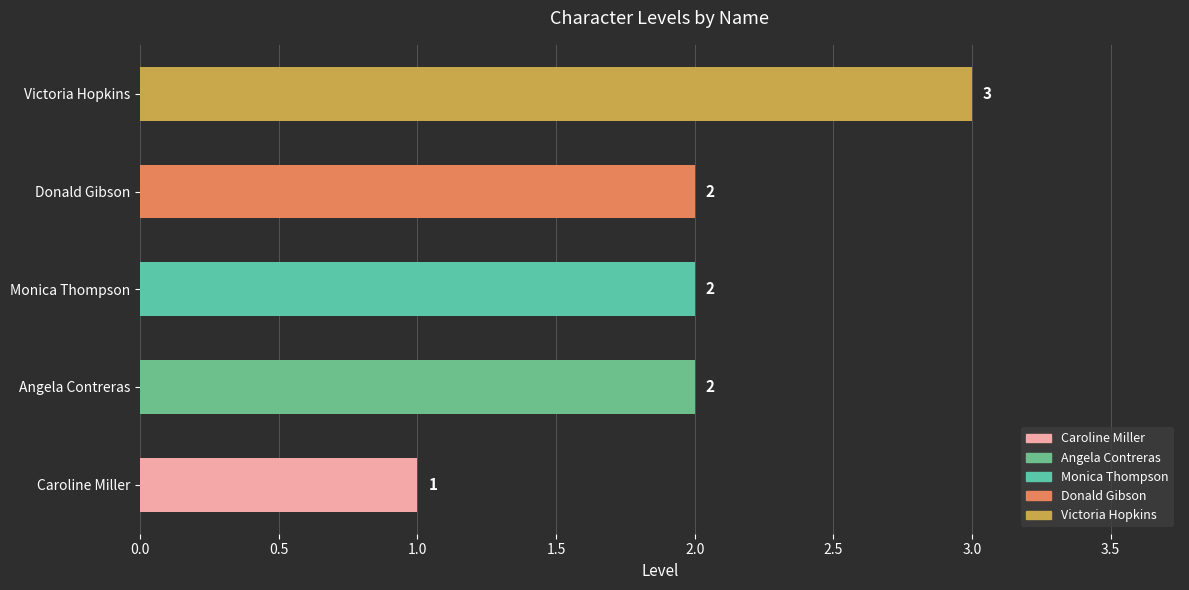

How many values are between 2 and 3?

4